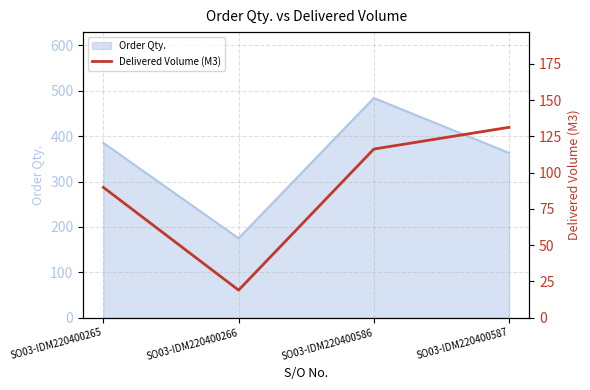

Rank the categories by value from lowest to highest.

SO03-IDM220400266, SO03-IDM220400265, SO03-IDM220400586, SO03-IDM220400587